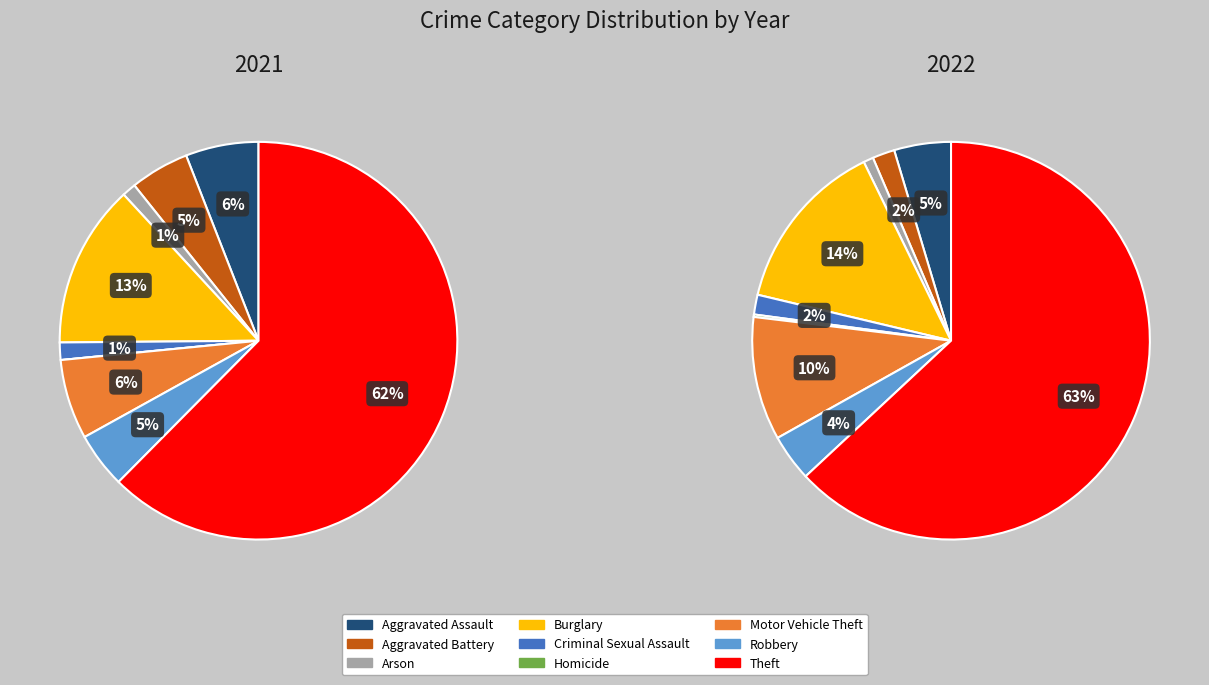

To the nearest percent, what is the difference between the largest and smallest slice percentages?

62%